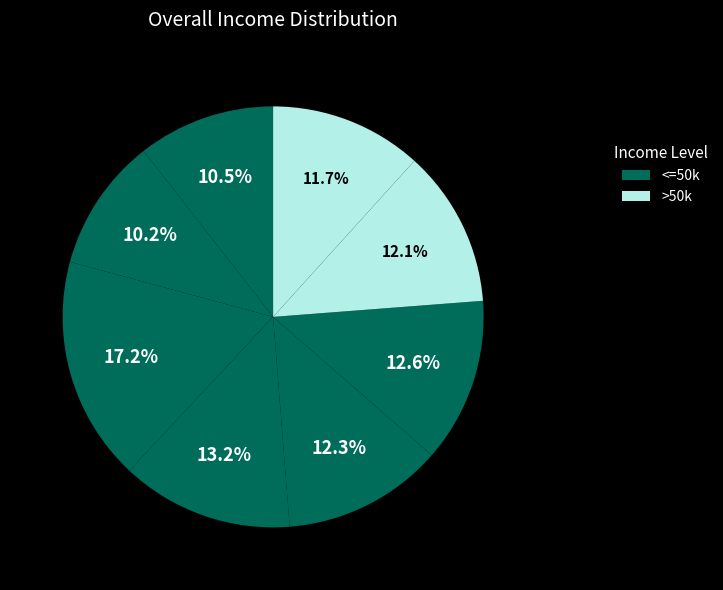

Count the number of slices in the pie.

8